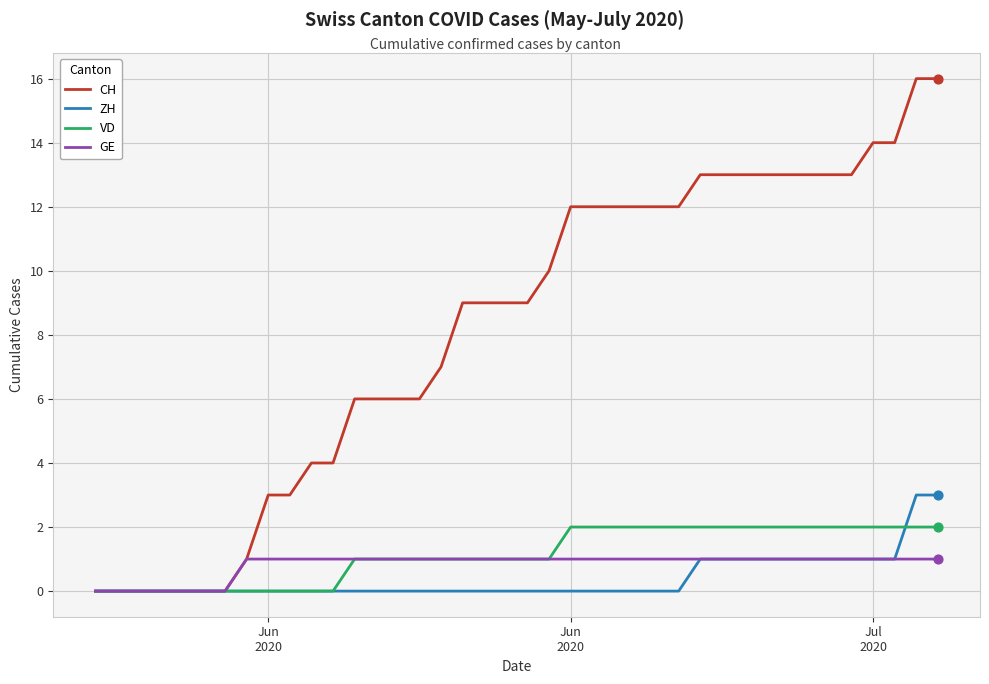

Which series has the largest total across all categories?

CH